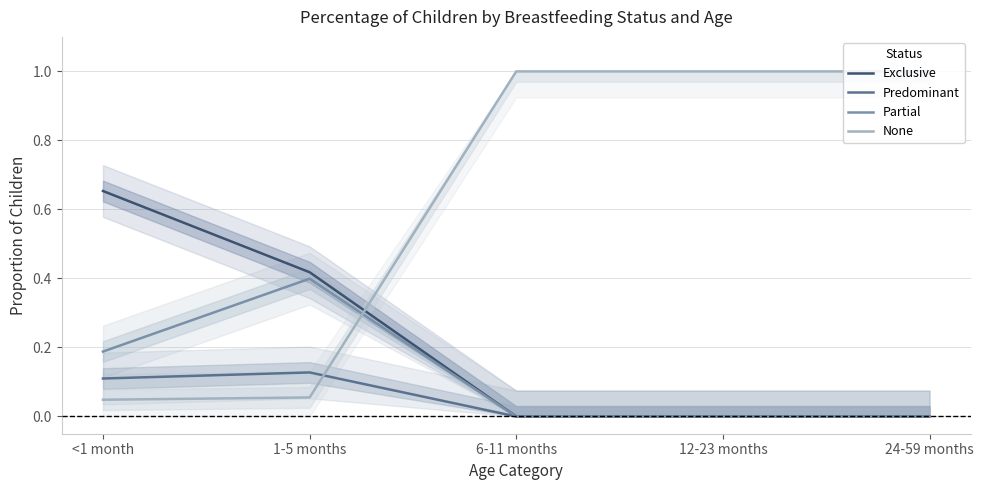

List the labels in order of Partial value, largest first.

1-5 months, <1 month, 6-11 months, 12-23 months, 24-59 months